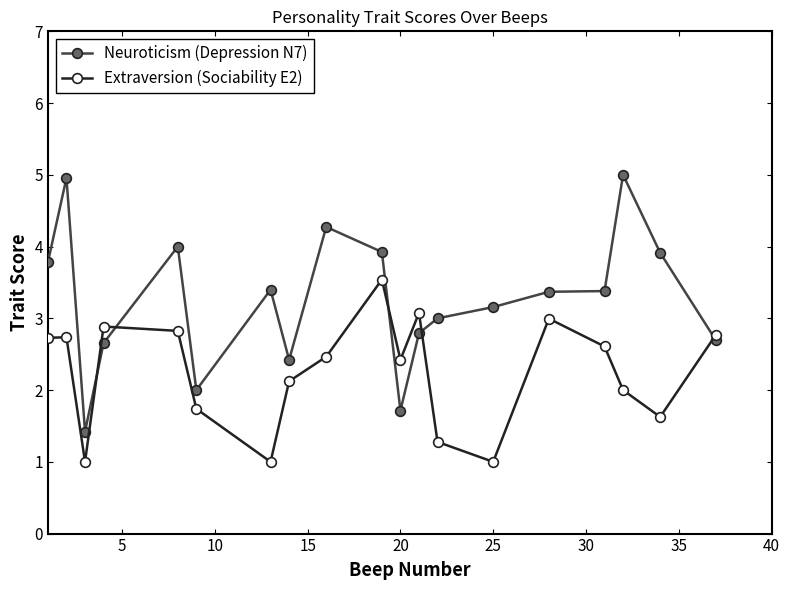

Which series has the largest range (max minus min)?

Neuroticism (Depression N7)